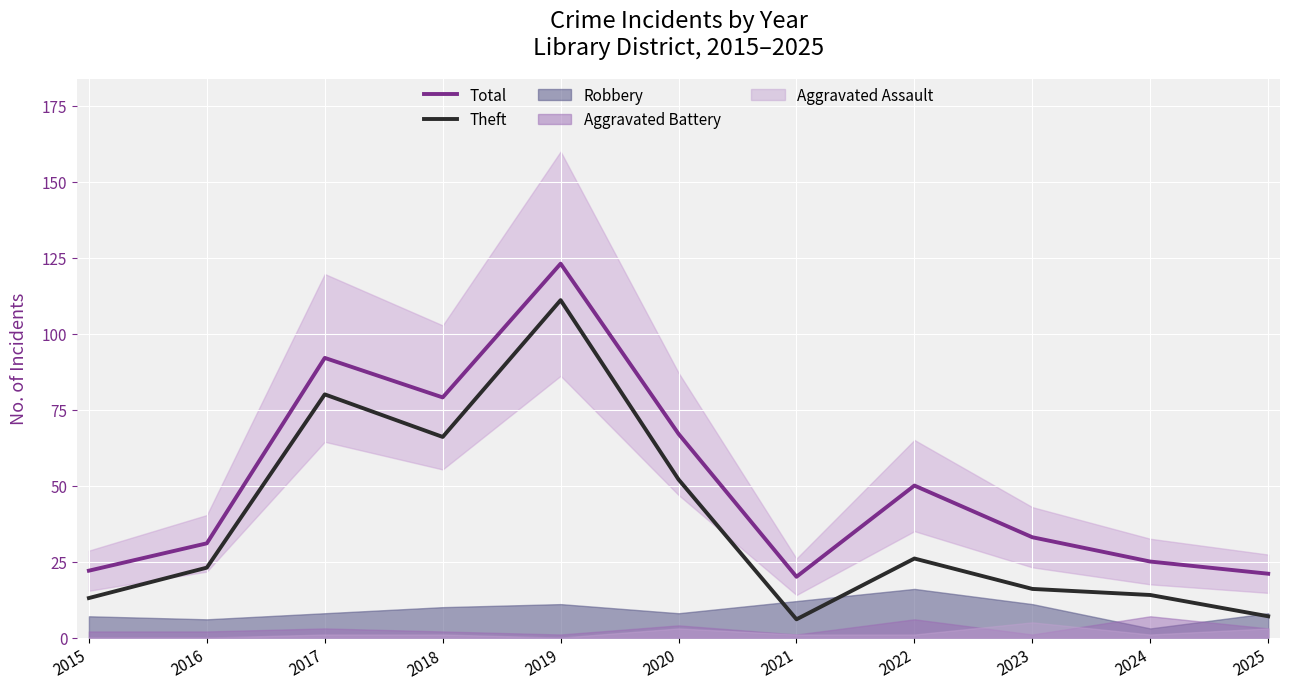

What is the minimum value for Total?

20